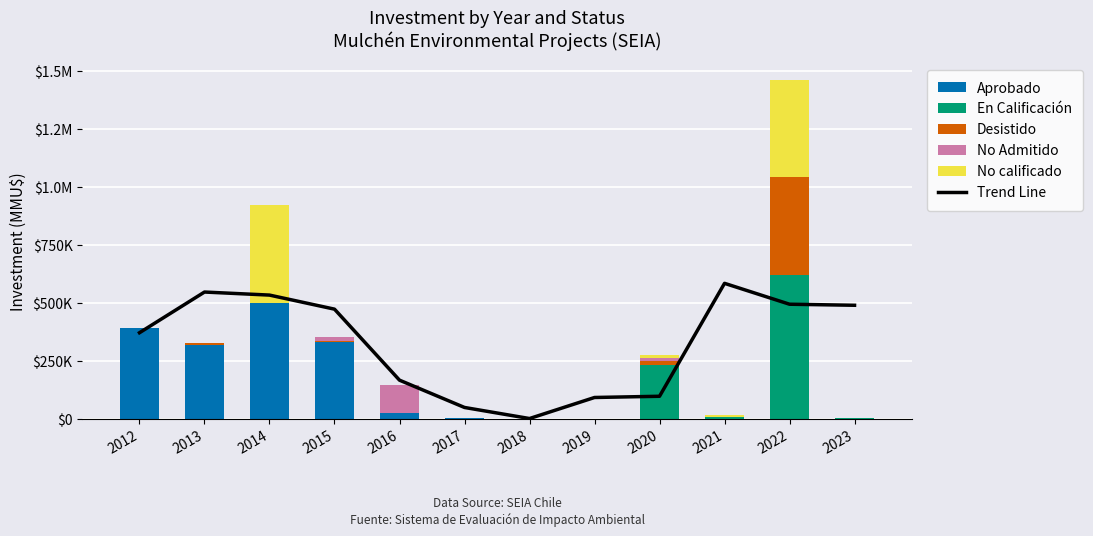

Rank the series at 2012 from highest to lowest value.

Aprobado, Trend Line, En Calificación, Desistido, No Admitido, No calificado